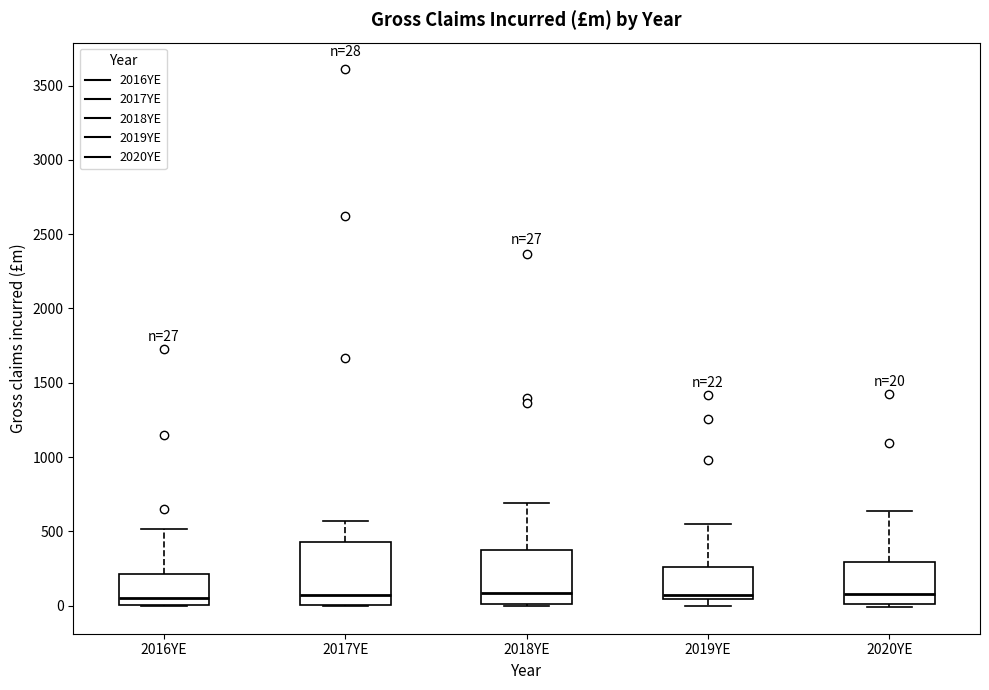

Which box is the tallest, from its lower edge to its upper edge?

2017YE